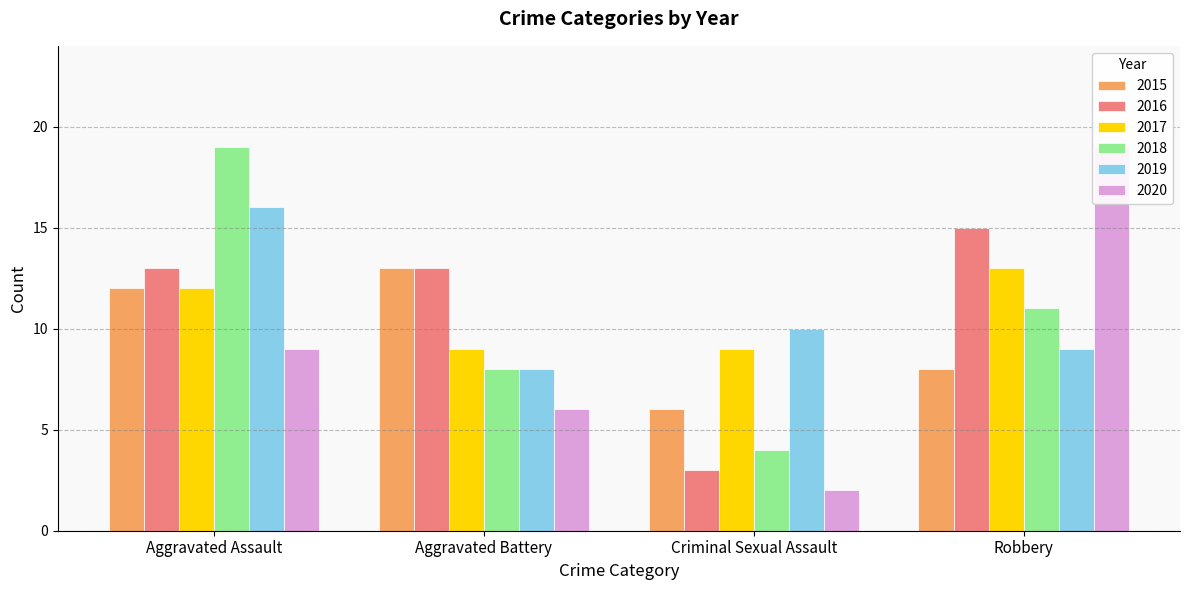

Reading left to right, extract all data points from this chart.

2015: 12	13	6	8
2016: 13	13	3	15
2017: 12	9	9	13
2018: 19	8	4	11
2019: 16	8	10	9
2020: 9	6	2	19